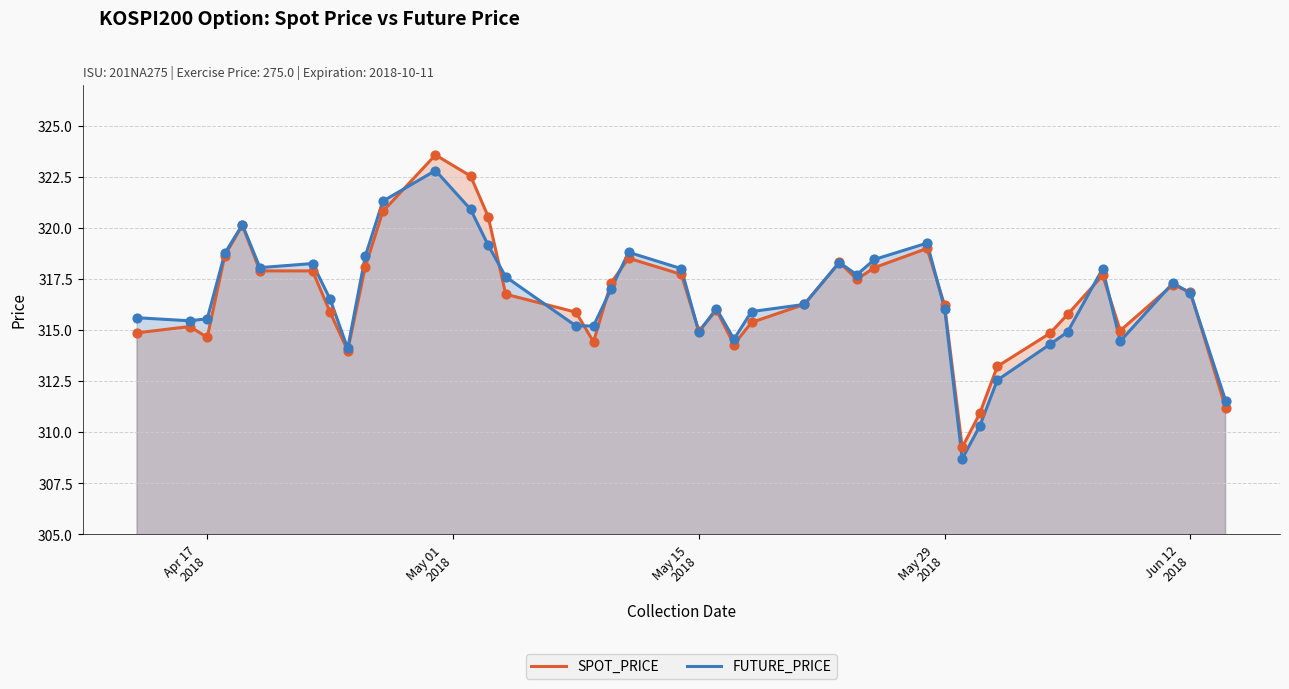

Which series has the largest total across all categories?

FUTURE_PRICE